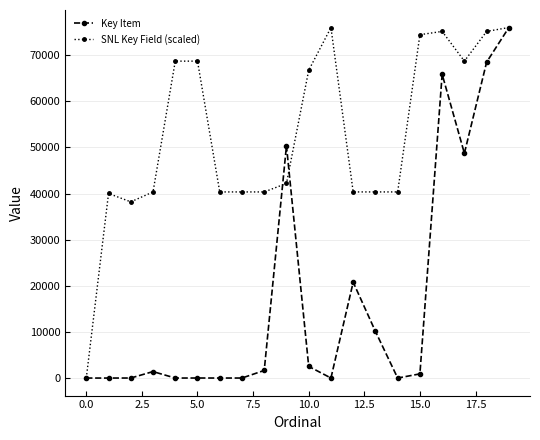

What is the sum of all Key Item values?

346823.0